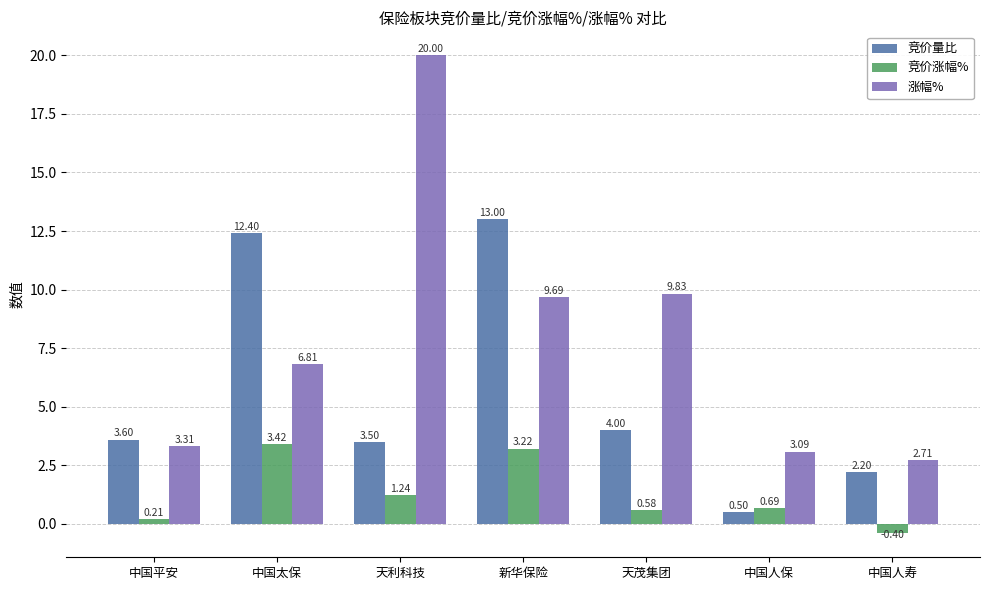

What position from the right is 中国太保?

6